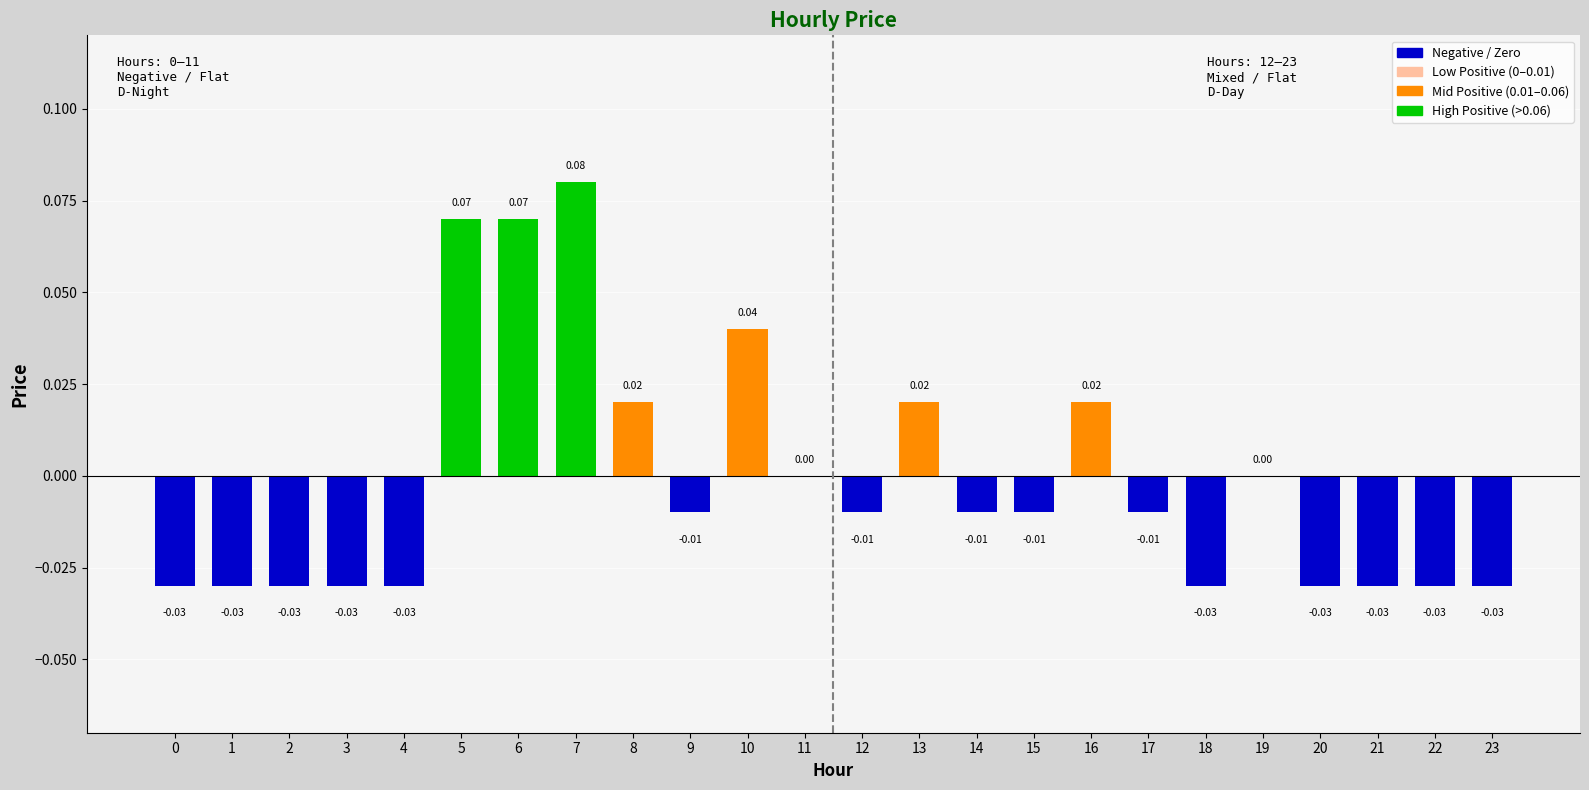

Between 12 and 6, which is larger?

6